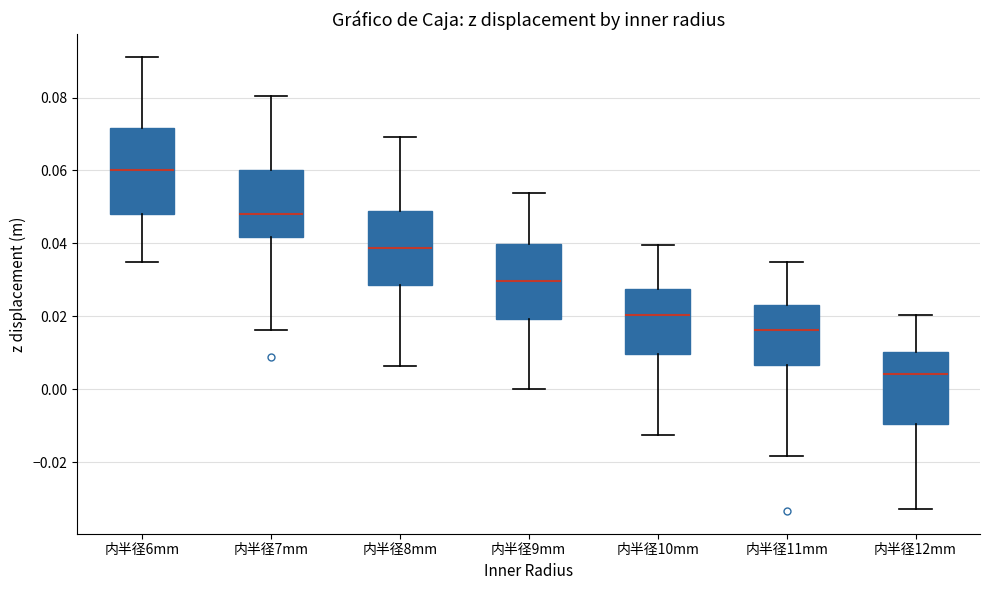

Reading left to right, transcribe this box plot: for each box, give where its median line is, the range the box spans, and where its two whiskers end, as read against the y-axis. The values are not printed on the chart, so give them approximately, as read against the axis.

内半径6mm: median 0.060, box 0.048 to 0.072, whiskers 0.034 to 0.092
内半径7mm: median 0.048, box 0.042 to 0.060, whiskers 0.016 to 0.080
内半径8mm: median 0.038, box 0.028 to 0.048, whiskers 0.006 to 0.070
内半径9mm: median 0.030, box 0.020 to 0.040, whiskers 0.000 to 0.054
内半径10mm: median 0.020, box 0.010 to 0.028, whiskers -0.012 to 0.040
内半径11mm: median 0.016, box 0.006 to 0.024, whiskers -0.018 to 0.036
内半径12mm: median 0.004, box -0.010 to 0.010, whiskers -0.032 to 0.020